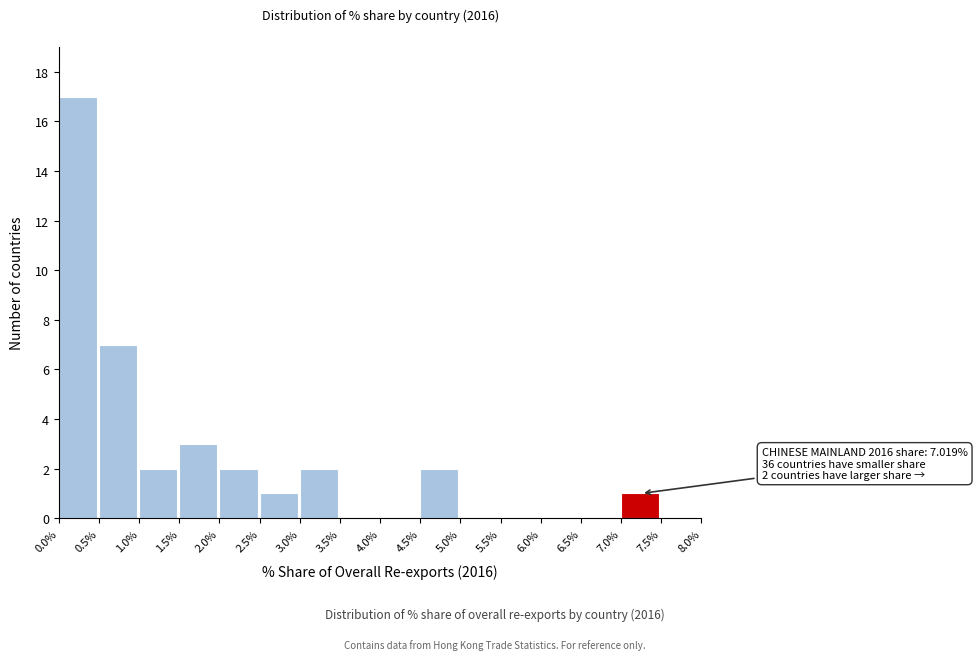

Which range on the x-axis has the tallest bar?

0.0% to 0.5%